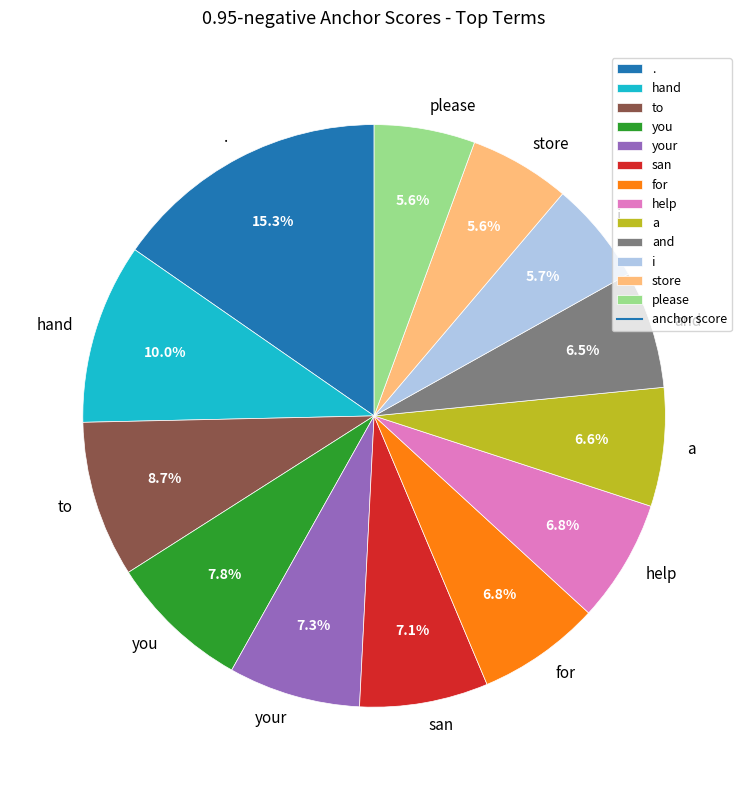

The for slice represents 13% of the pie. True or false?

False